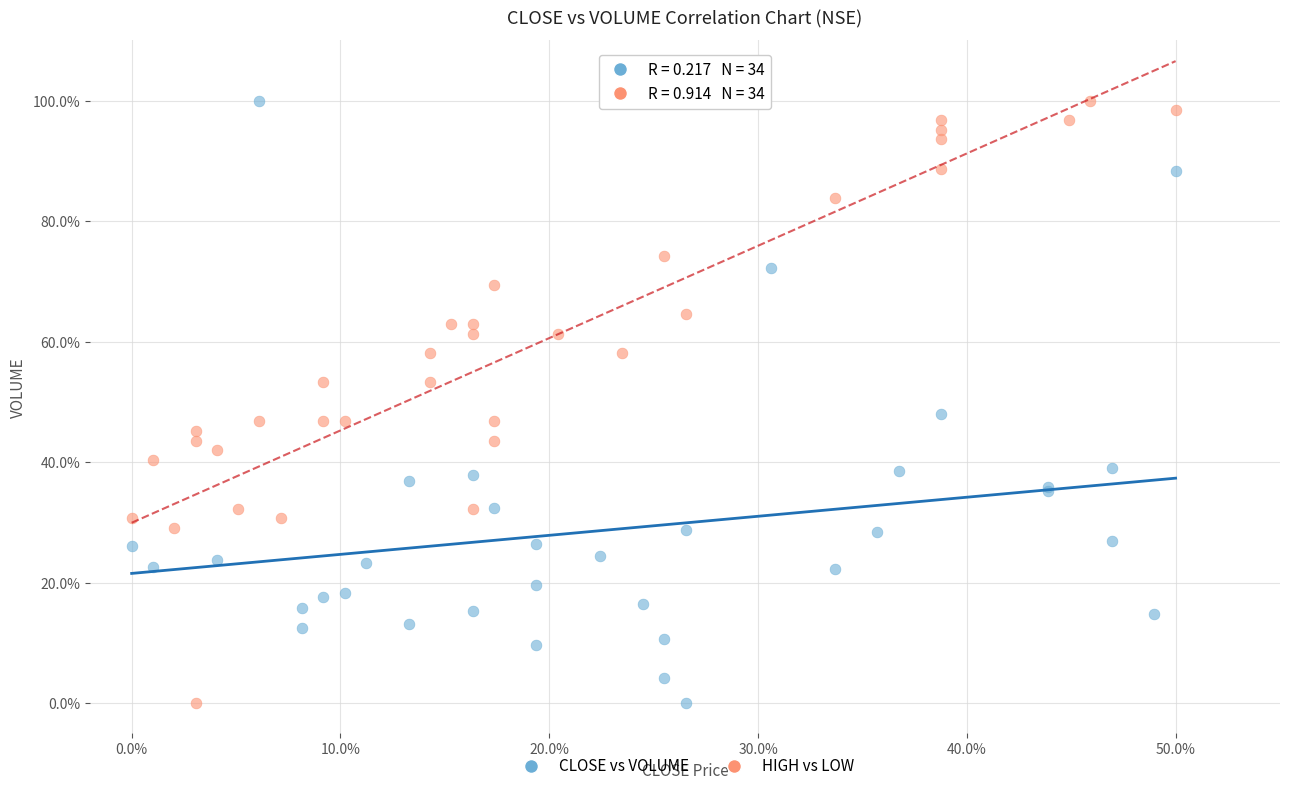

What are all the series names shown in the legend?

CLOSE vs VOLUME, HIGH vs LOW